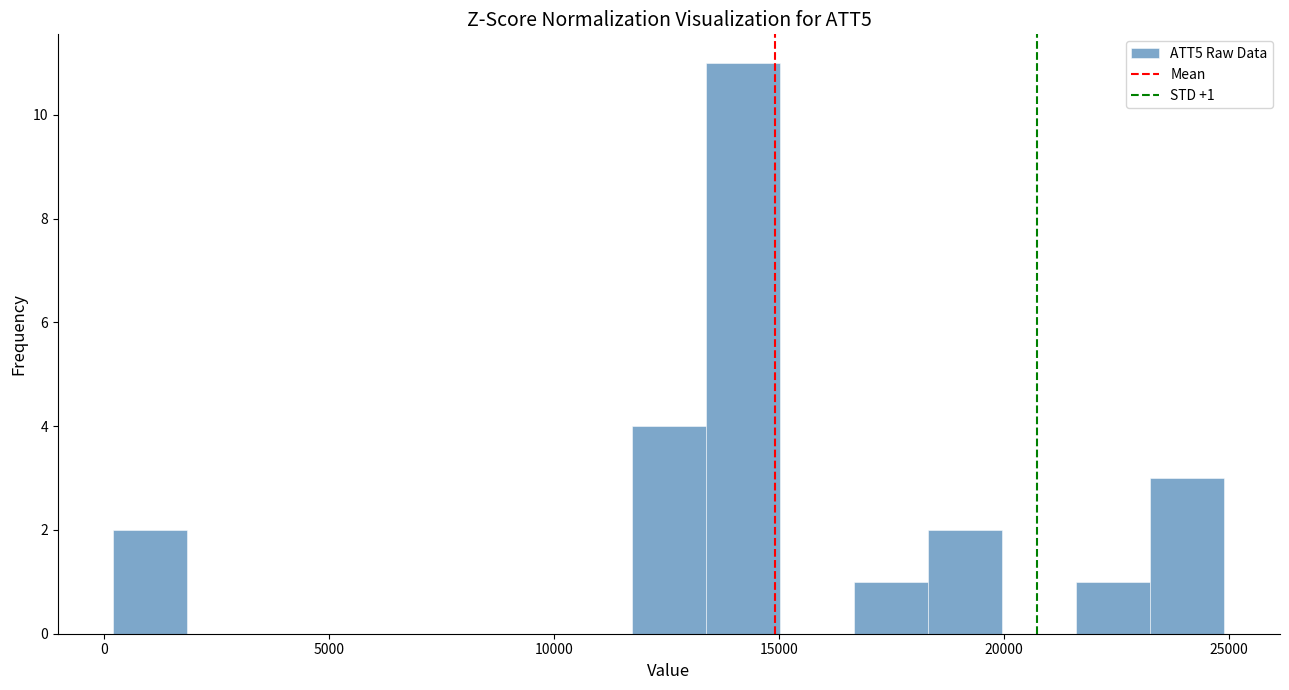

Read against the x-axis, roughly where is the centre of the tallest bar?

14000